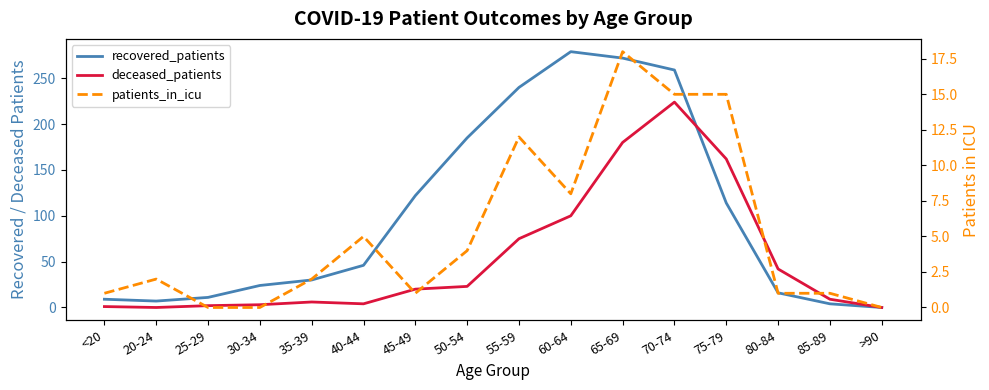

How many data points in recovered_patients are above 46?

7